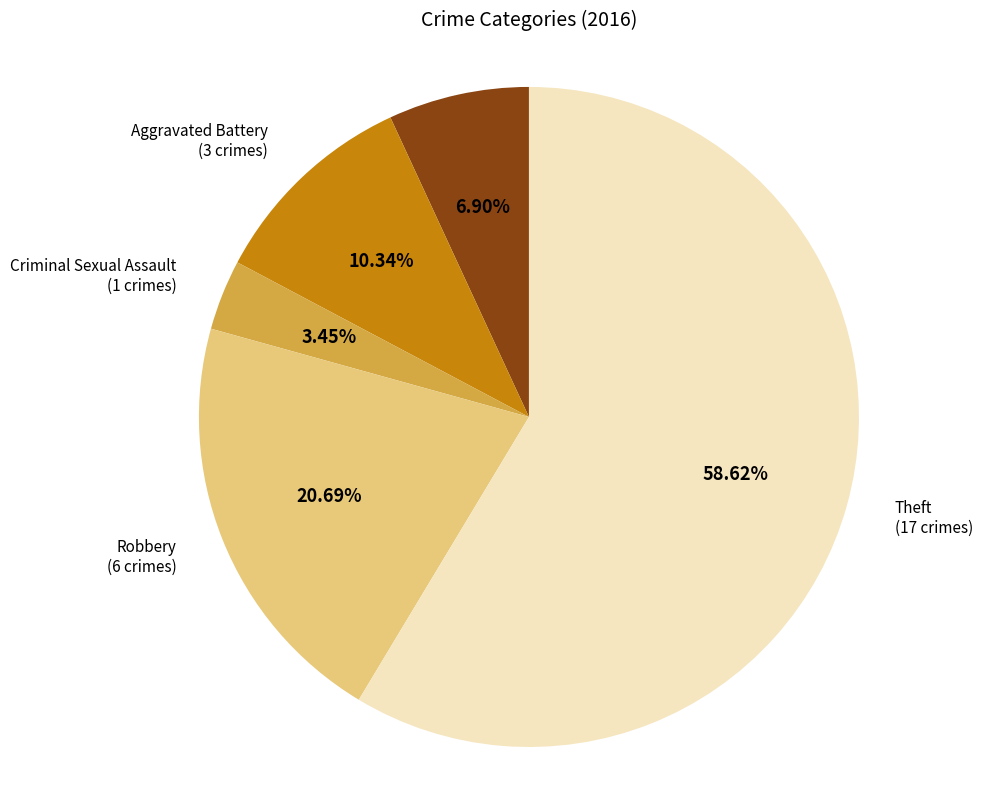

Does any single category account for the majority?

Yes